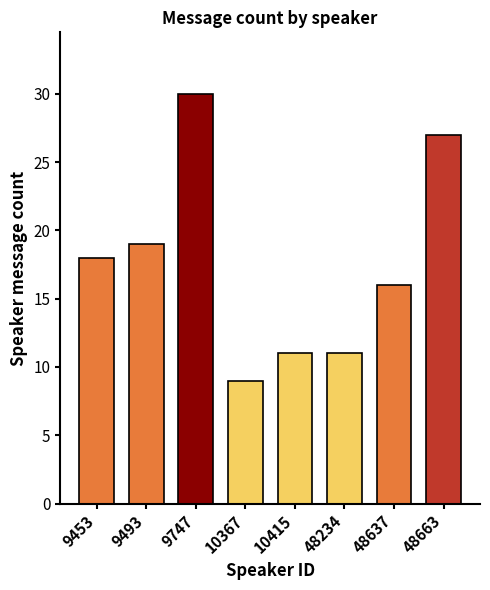

Reading left to right, what are all the values shown in this chart?

18	19	30	9	11	11	16	27